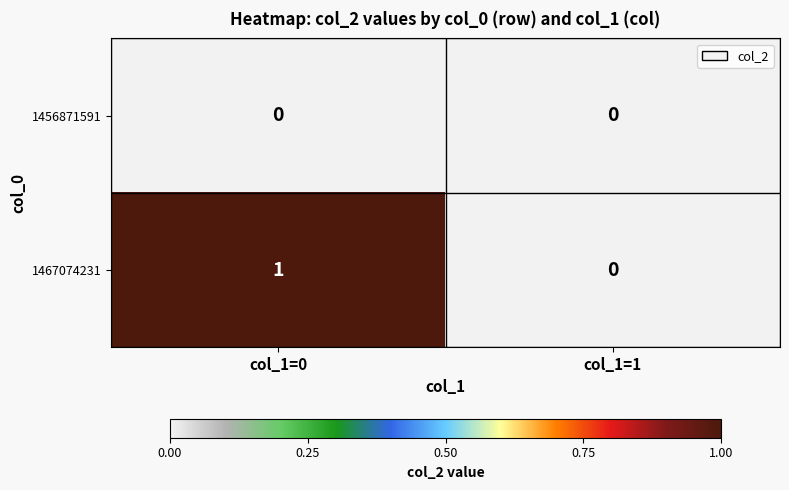

How many series are shown in this chart?

2